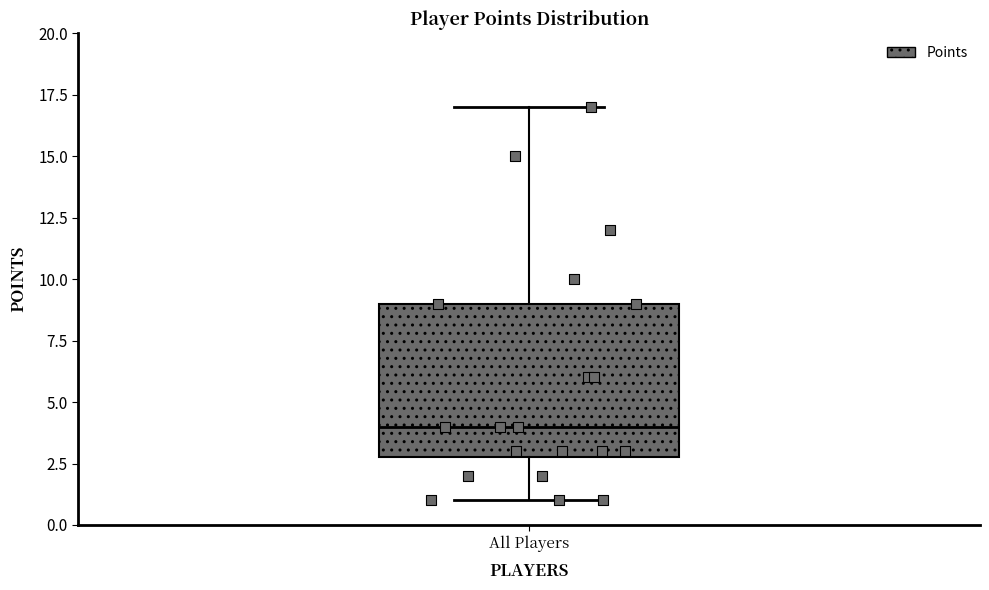

Transcribe this box plot: give where the median line is, the range the box spans, and where the two whiskers end, as read against the y-axis. The values are not printed on the chart, so give them approximately, as read against the axis.

median 4, box 3 to 9, whiskers 1 to 17